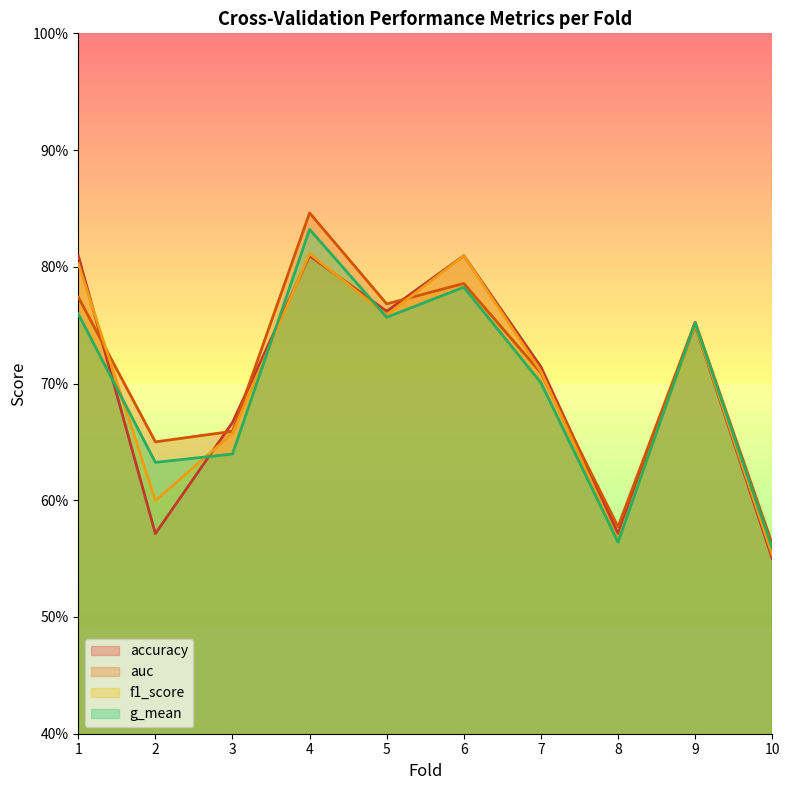

What value does the accuracy series have at 3?

0.7